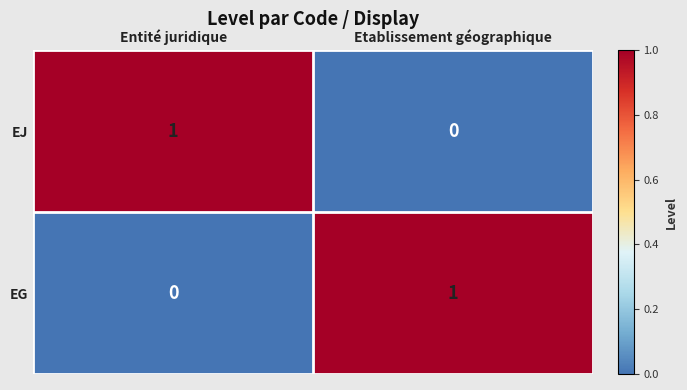

The EJ series shows -1 at Etablissement géographique. True or false?

False